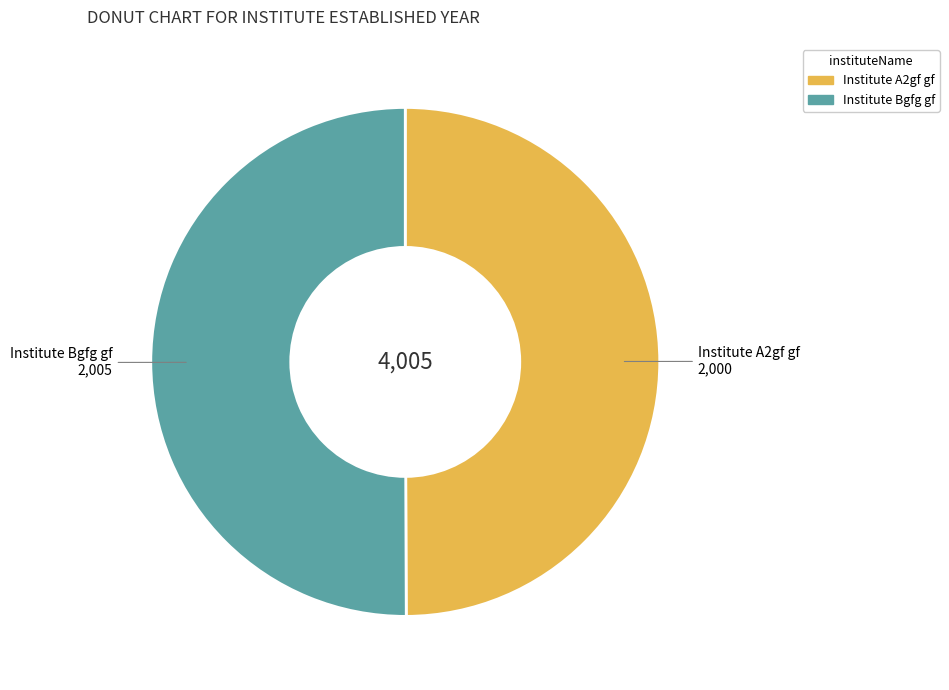

Approximately how many times larger is the value at Institute Bgfg gf compared to Institute A2gf gf?

1.0